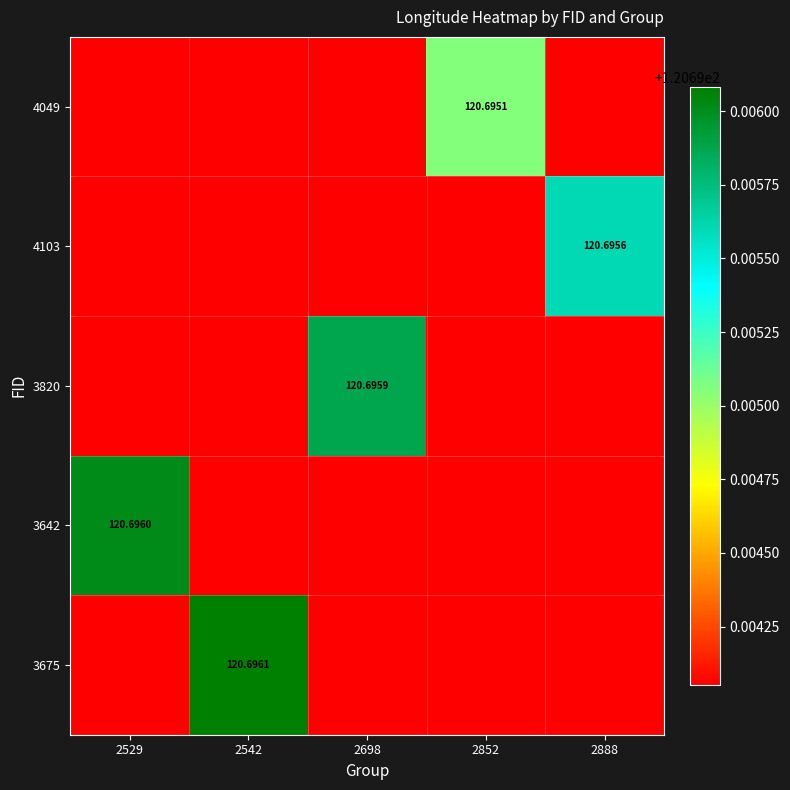

Is the value of 3675 at 2542 greater than the value of 3820 at 2698?

Yes